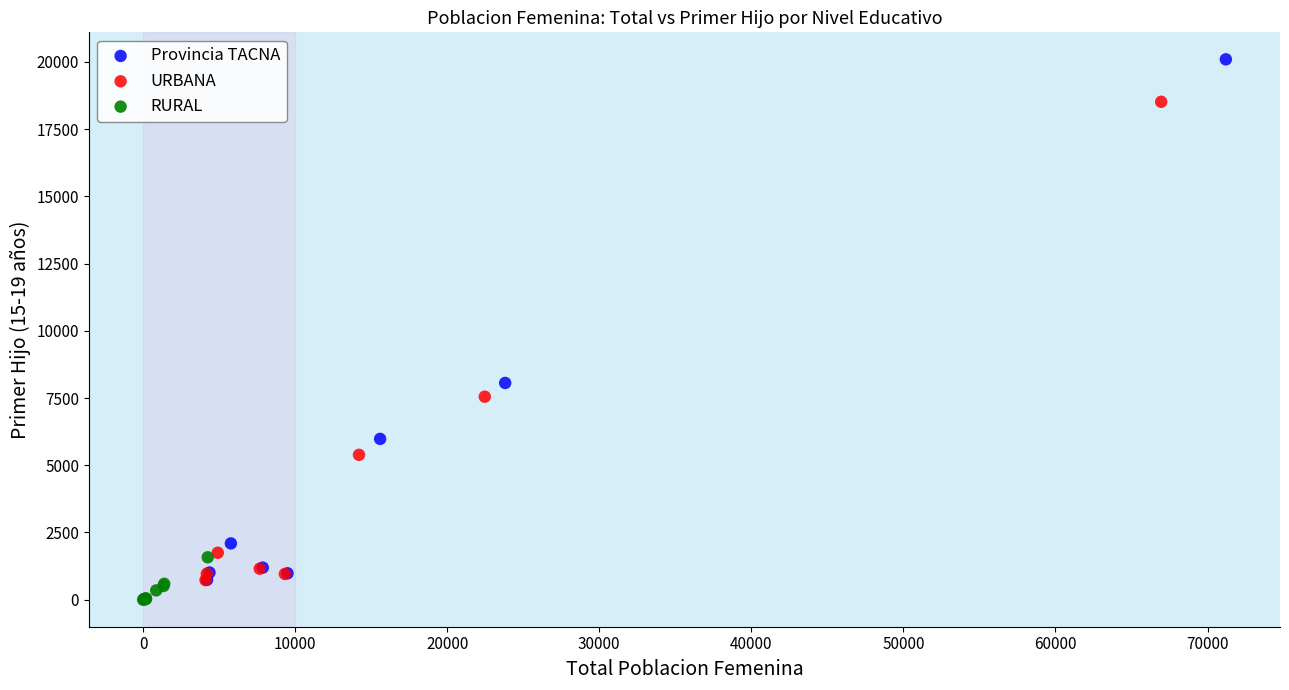

Which series contains the highest Y value?

Provincia TACNA